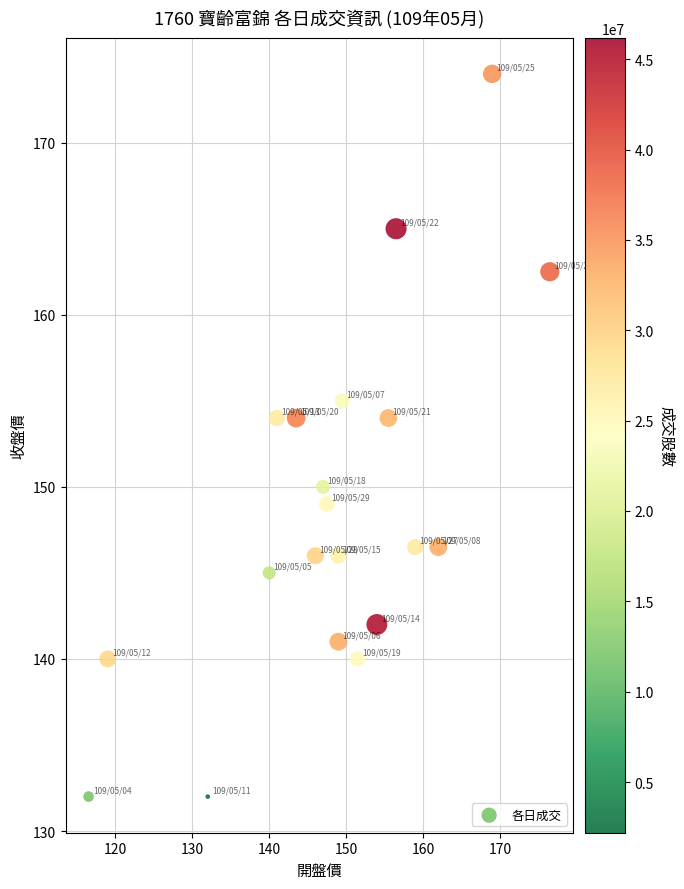

What is the range of Y values (max minus min)?

42.0